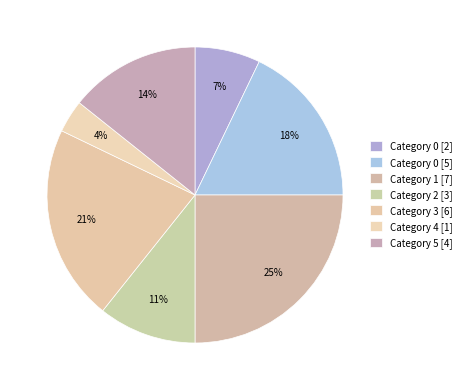

Which category has the smallest portion of the pie?

4